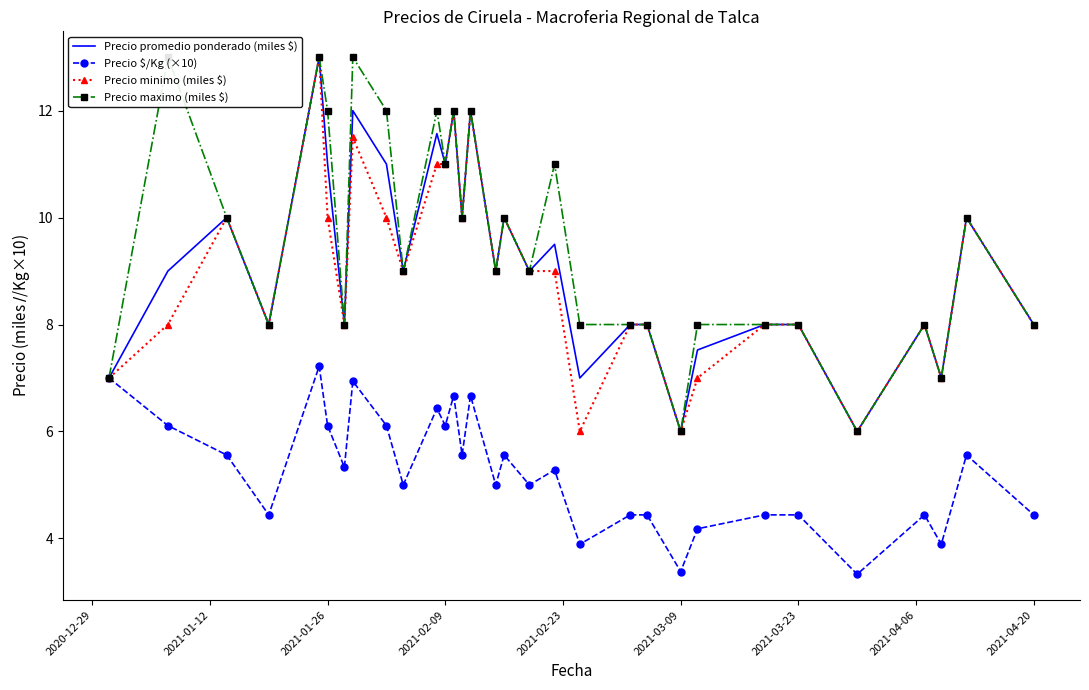

Which series has the largest total across all categories?

Precio maximo (miles $)